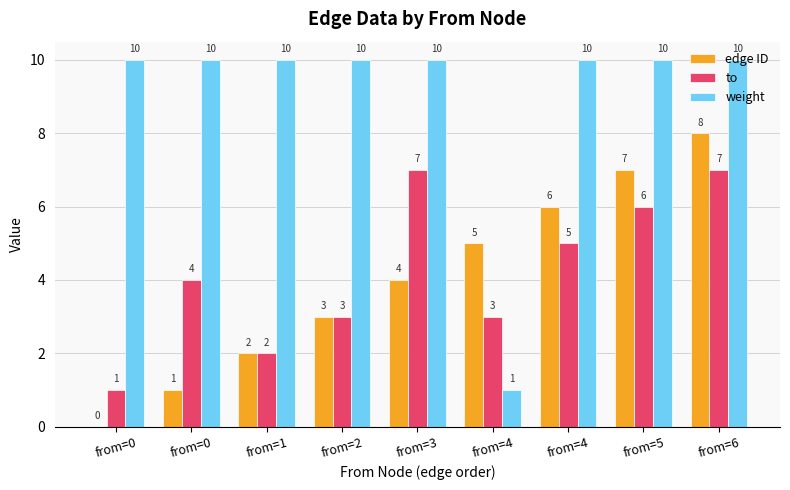

The edge ID series shows 3 at from=1. True or false?

False